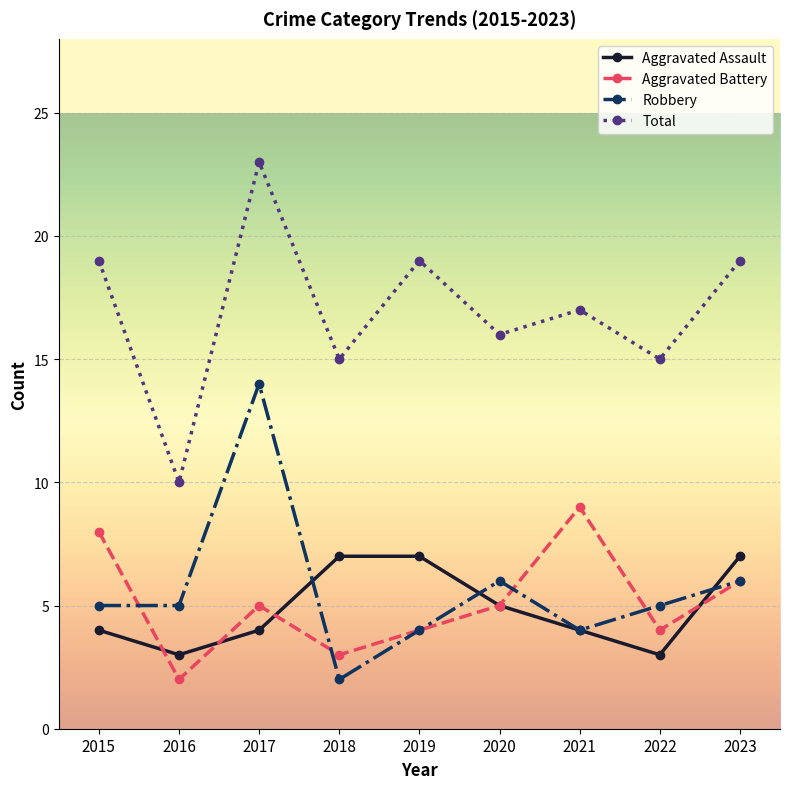

How many series are shown in this chart?

4